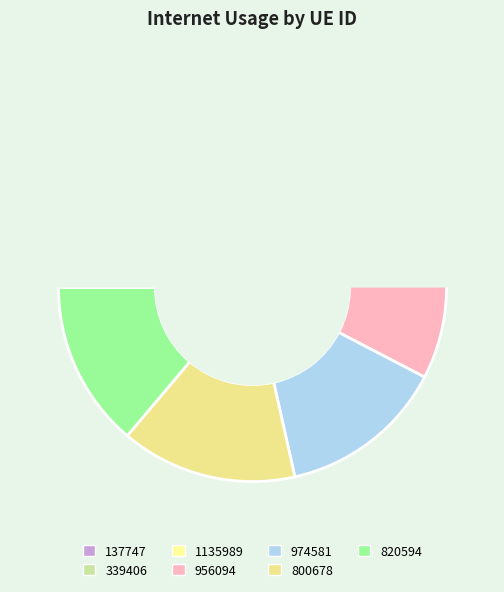

Is there a majority slice in this chart?

No